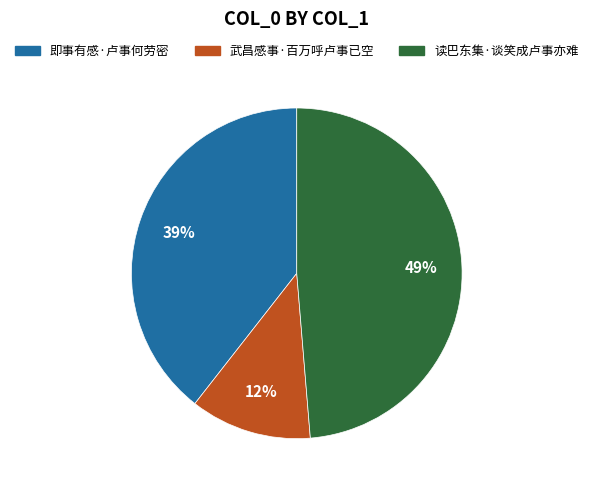

How many slices are in this pie chart?

3